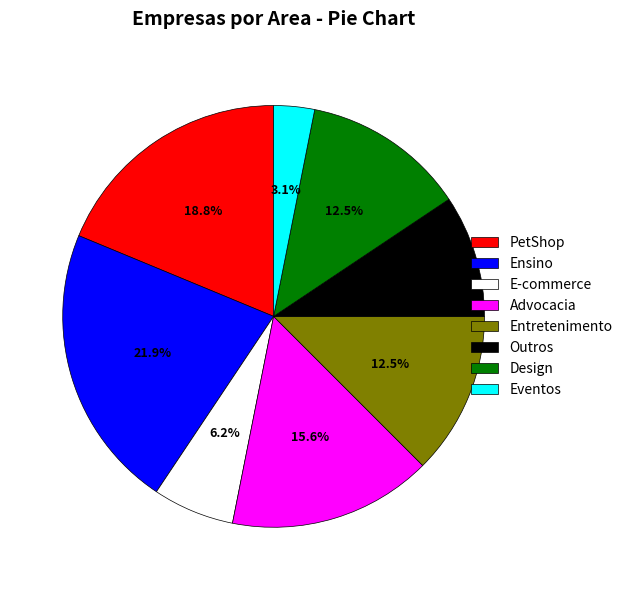

Between Entretenimento and Ensino, which is larger?

Ensino